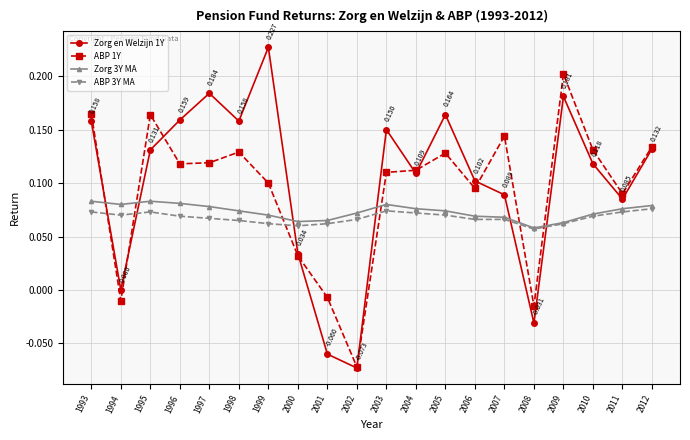

True or false: ABP 1Y and ABP 3Y MA cross at least once.

True